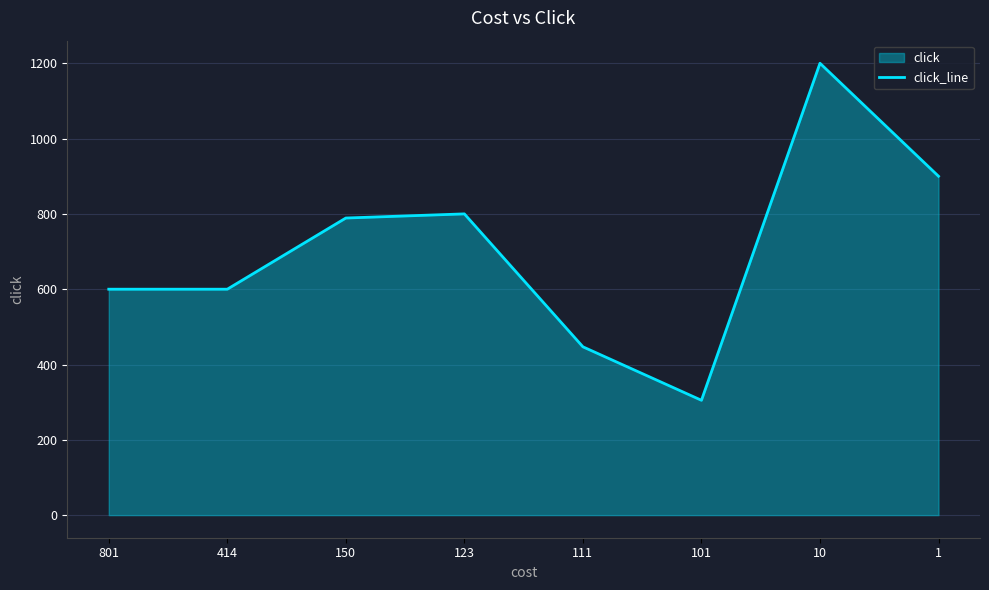

What is the smallest value displayed?

305